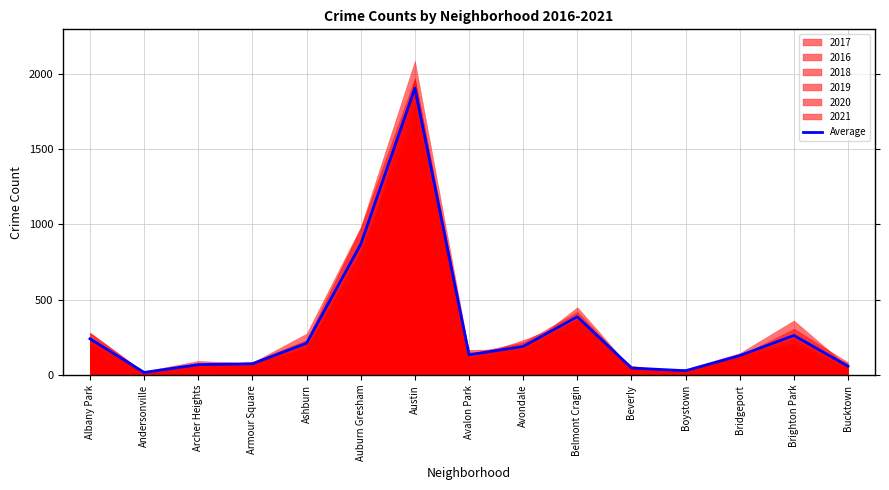

Is it true that the value at Albany Park is 240.8?

True